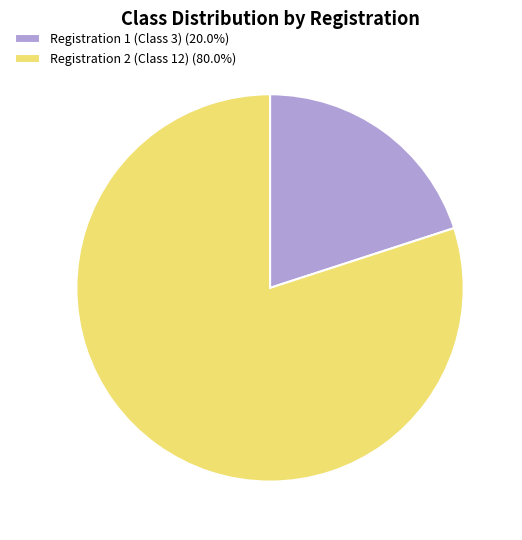

What is the largest slice in the pie chart?

Registration 2 (Class 12)